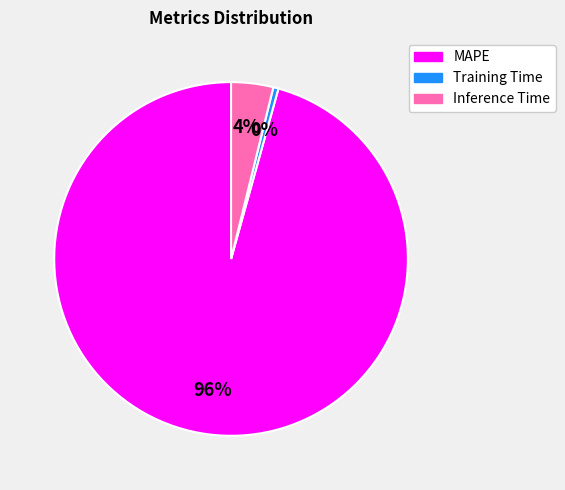

To the nearest percent, what percentage of the pie is MAPE?

96%